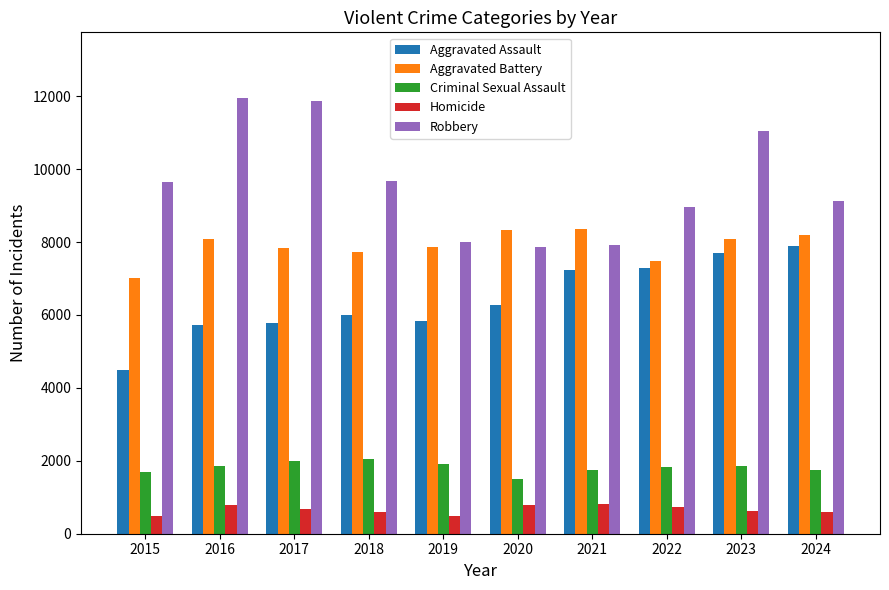

At 2021, list the series in order from largest to smallest.

Aggravated Battery, Robbery, Aggravated Assault, Criminal Sexual Assault, Homicide